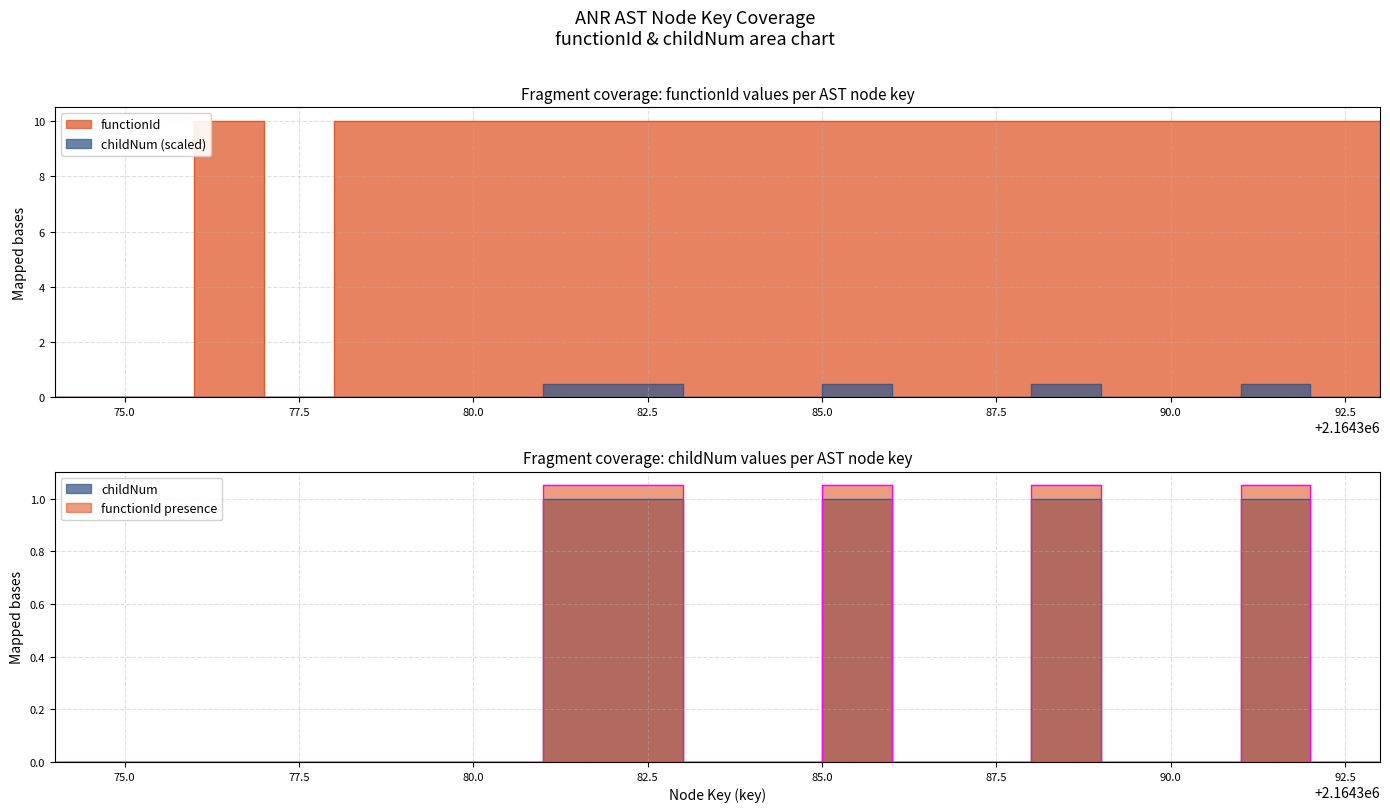

Count the childNum values in the range 0 to 1.

20